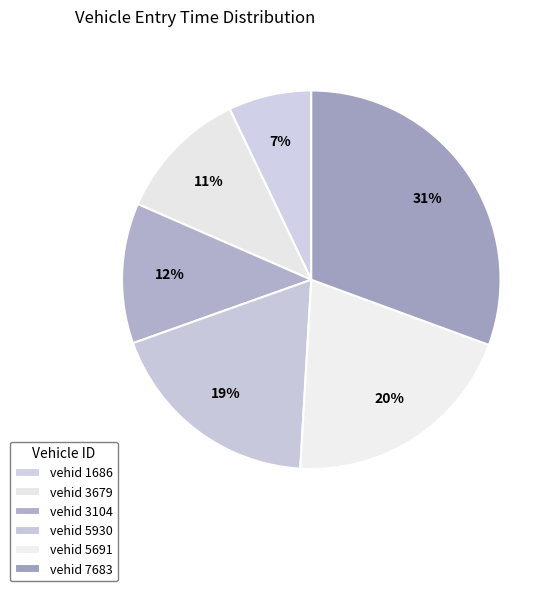

How many segments does this pie chart have?

6